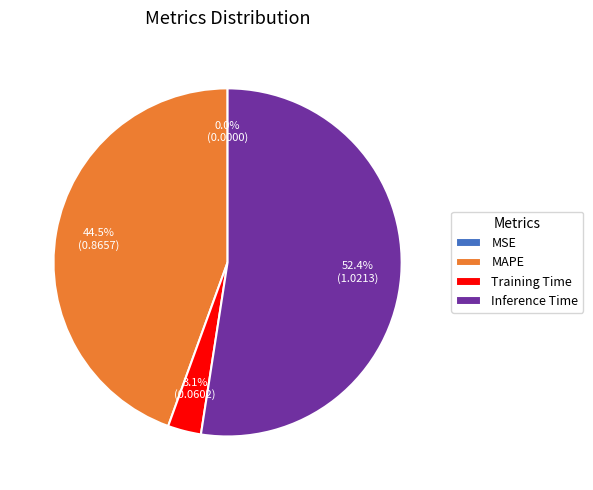

What percentage is NOT represented by Training Time?

96.9%